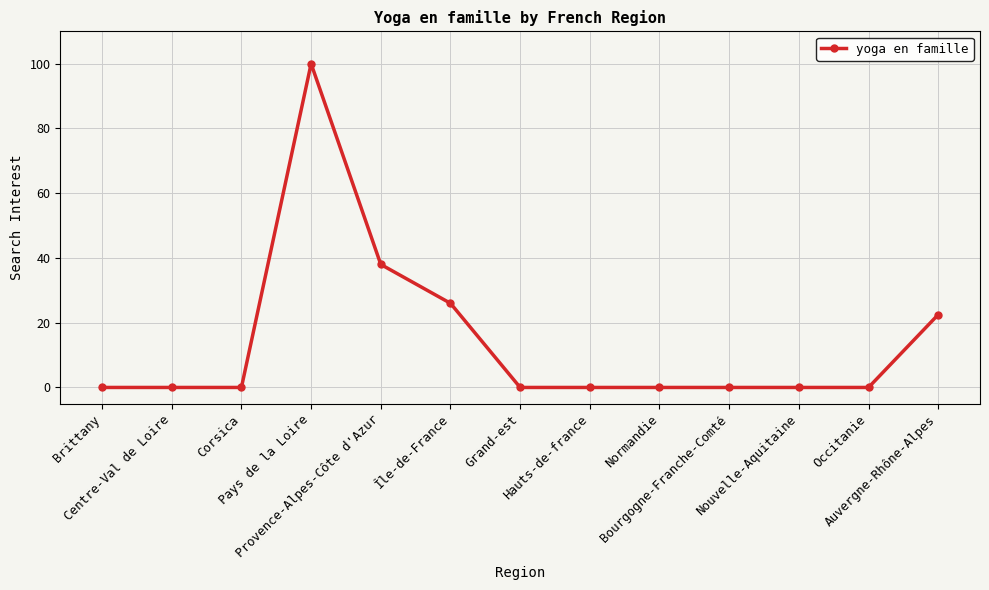

Is it true that the value at Bourgogne-Franche-Comté is -44.7?

False